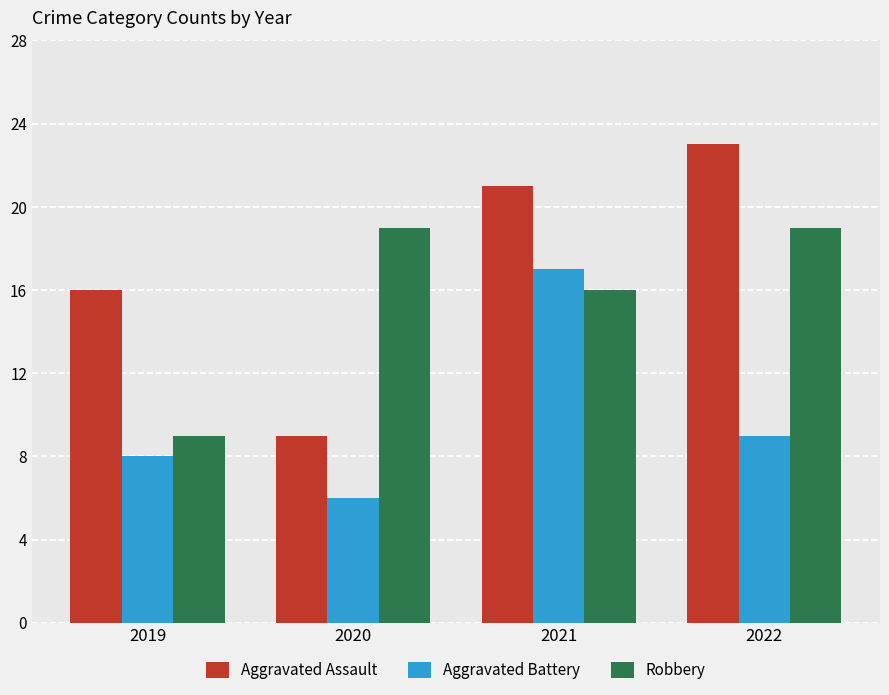

Is the value of Aggravated Battery at 2021 greater than the value of Aggravated Assault at 2019?

Yes